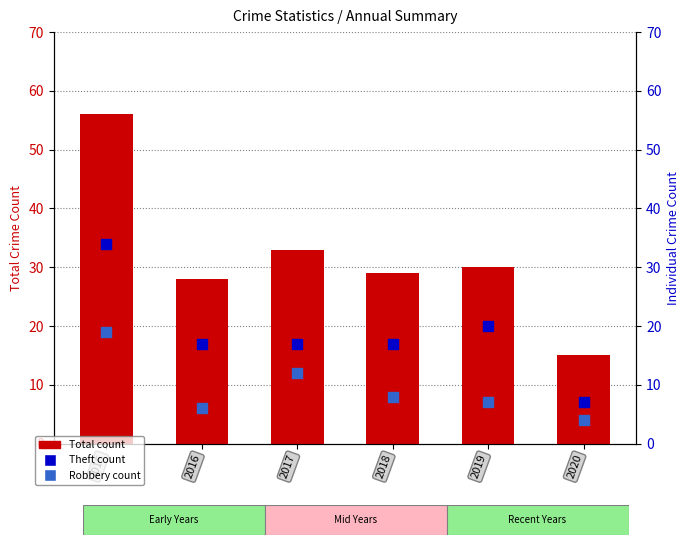

Is the value of Total at 2015 greater than the value of Theft at 2019?

Yes